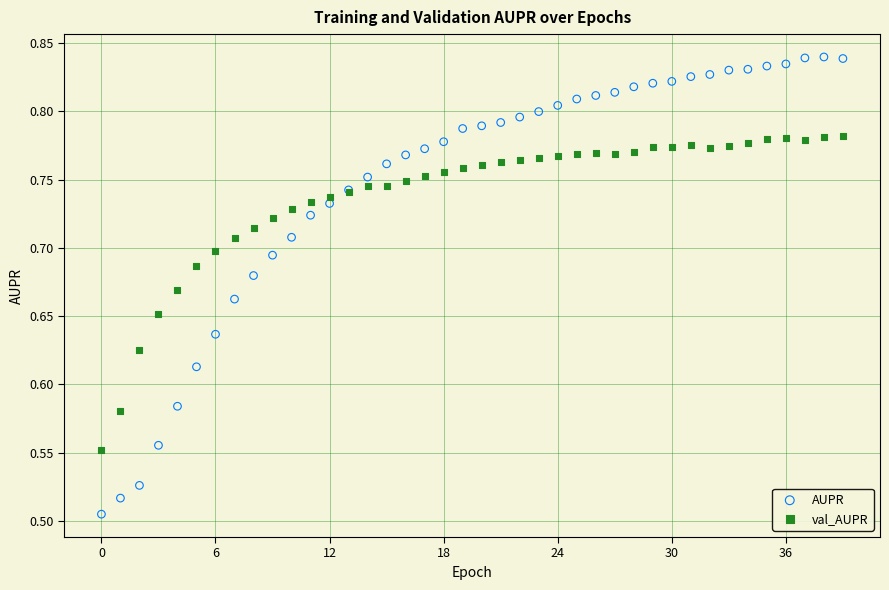

Which series contains the highest Y value?

AUPR